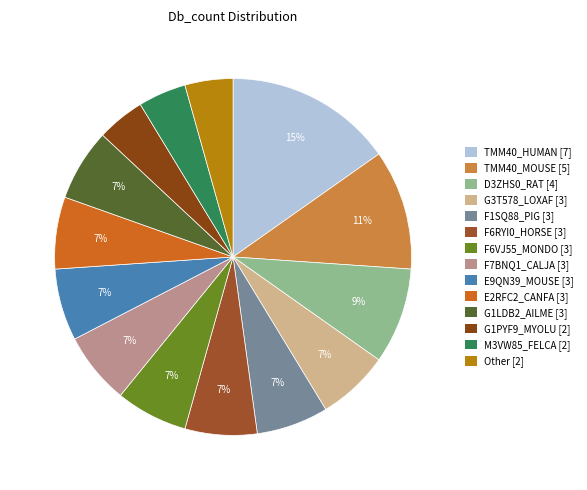

How many segments does this pie chart have?

14